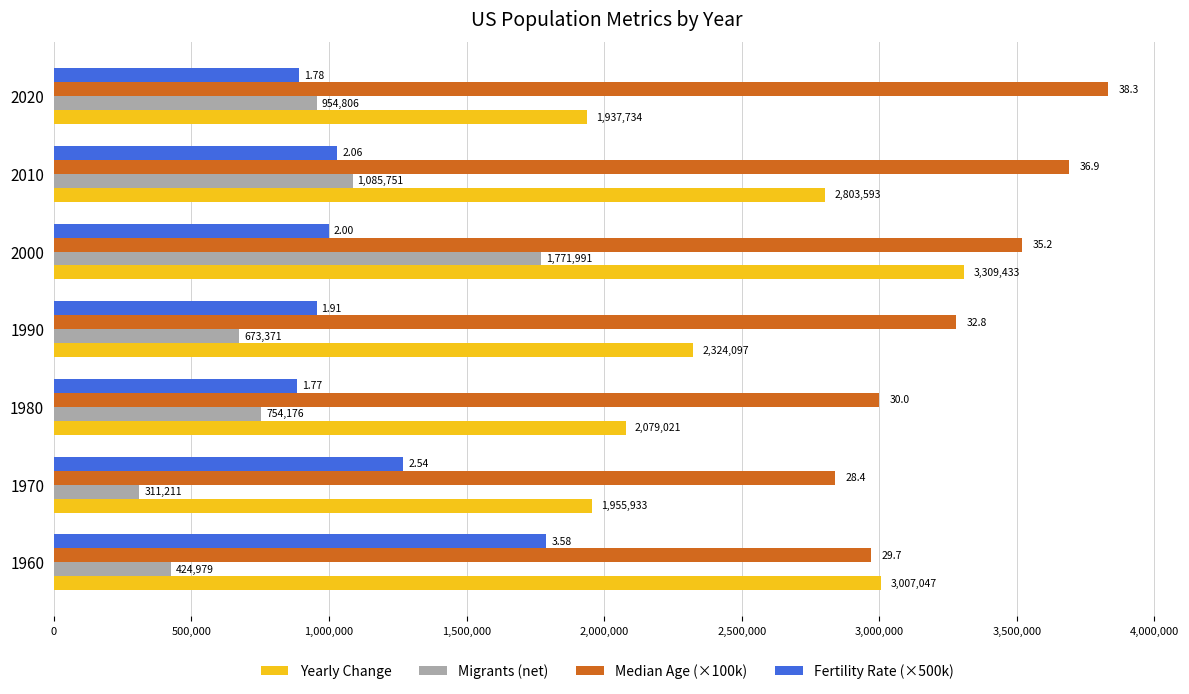

What is the difference between the highest and lowest values at 1980?

2245824.0